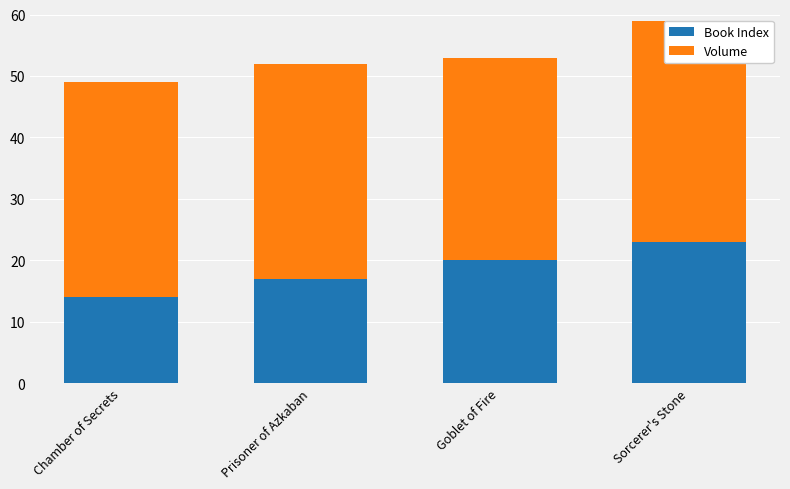

Rank the categories by Book Index value from lowest to highest.

Chamber of Secrets, Prisoner of Azkaban, Goblet of Fire, Sorcerer's Stone